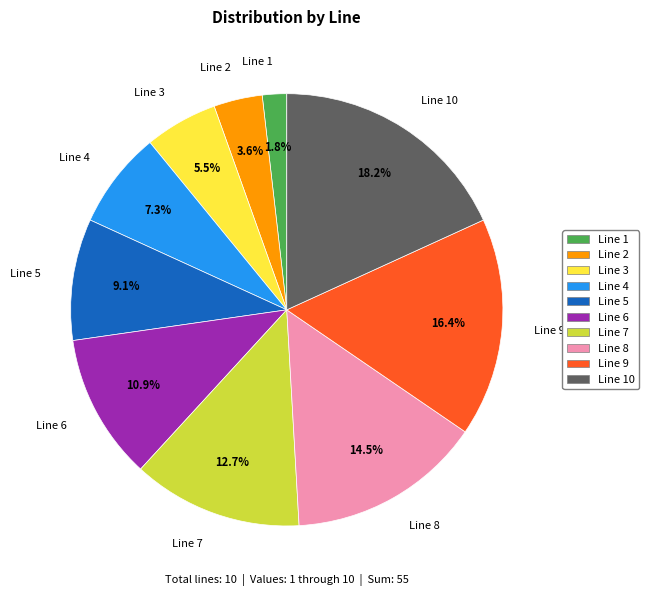

Combined, what portion of the pie is Line 2 and Line 4?

10.9%